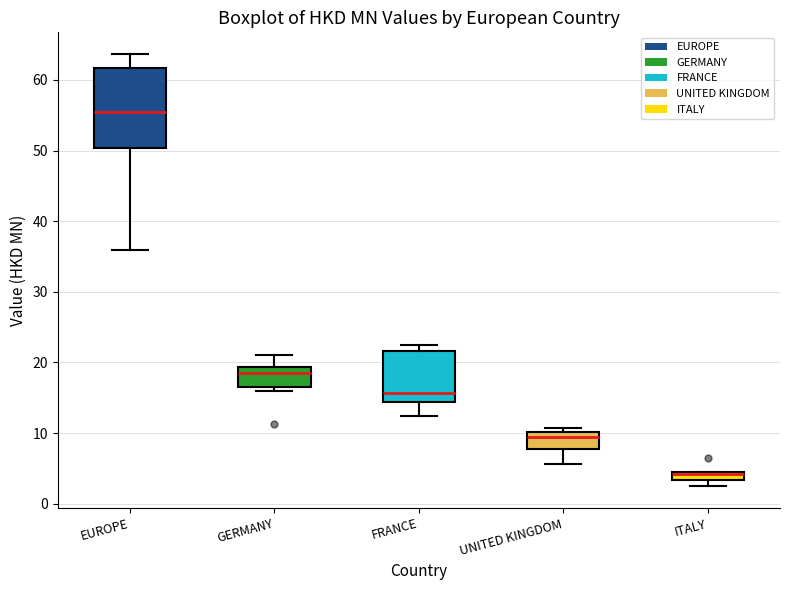

Comparing the boxes themselves (not the whiskers), which one is the tallest?

EUROPE